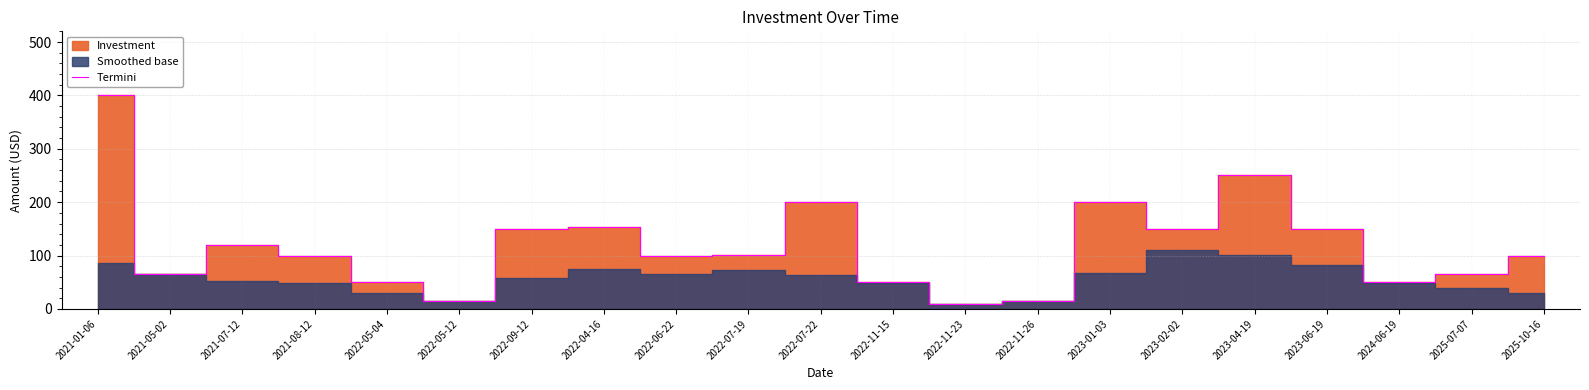

Reading left to right, list all the values displayed in this chart.

400	65	120	100	50	15	150	153	100	101	200	50	10	15	200	150	250	150	50	65	100